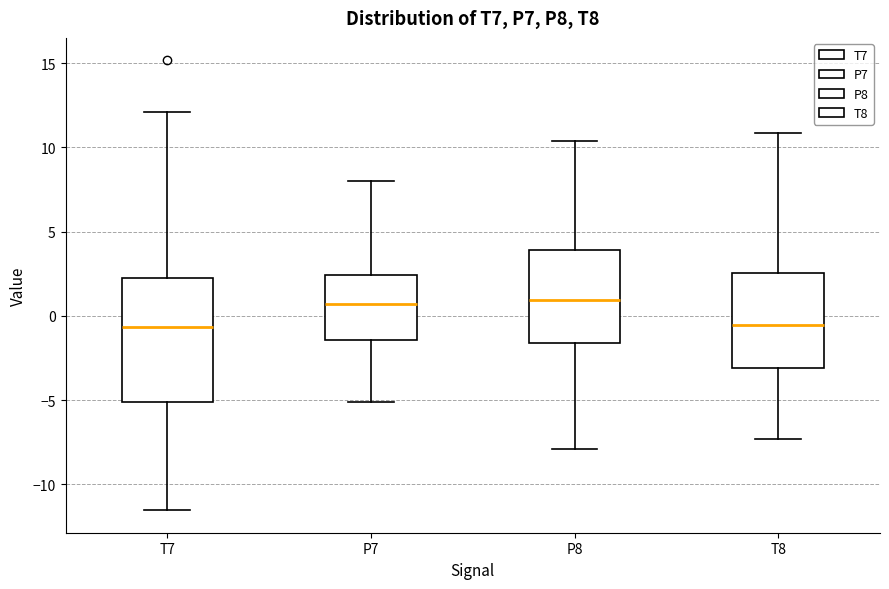

Reading left to right, read every box against the y-axis: the position of its median line, the range the box covers, and the ends of its whiskers. The values are not printed on the chart, so give them approximately, as read against the axis.

T7: median -0.5, box -5.0 to 2.0, whiskers -11.5 to 12.0
P7: median 0.5, box -1.5 to 2.5, whiskers -5.0 to 8.0
P8: median 1.0, box -1.5 to 4.0, whiskers -8.0 to 10.5
T8: median -0.5, box -3.0 to 2.5, whiskers -7.5 to 11.0